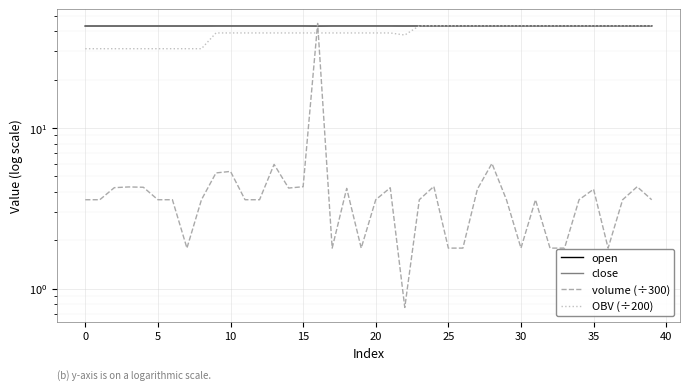

How many series are shown in this chart?

4